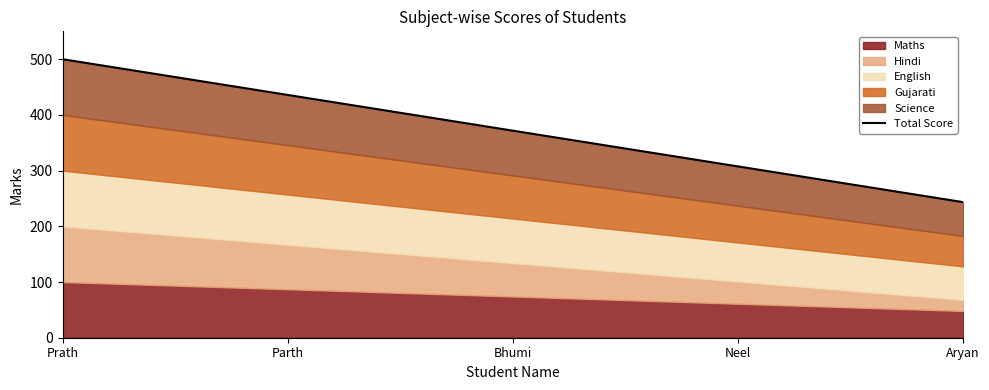

Reading left to right, transcribe all the data shown in this chart.

500.0	435.8	371.7	307.5	243.3